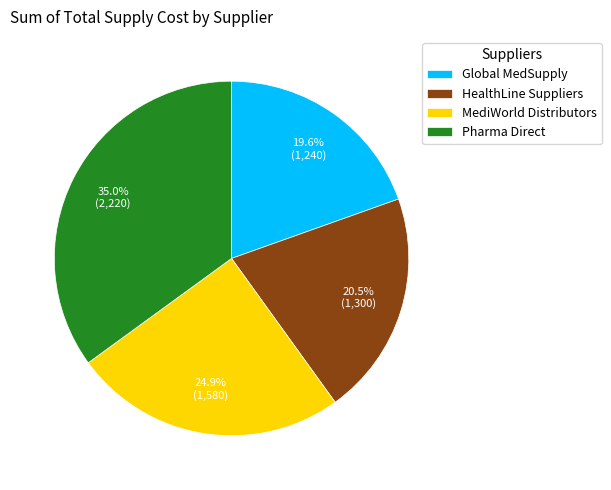

What is the ratio of the value at Global MedSupply to the value at MediWorld Distributors?

0.8